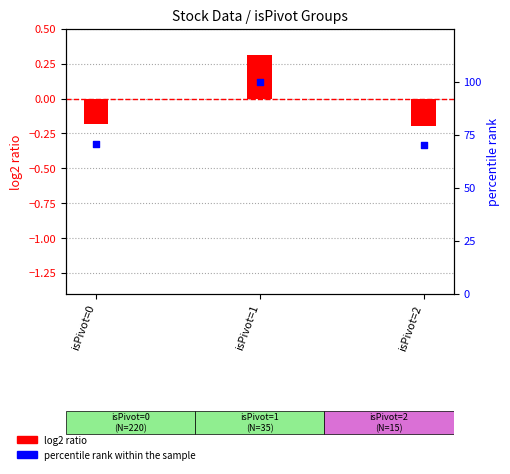

Which series has the largest total across all categories?

percentile rank within the sample